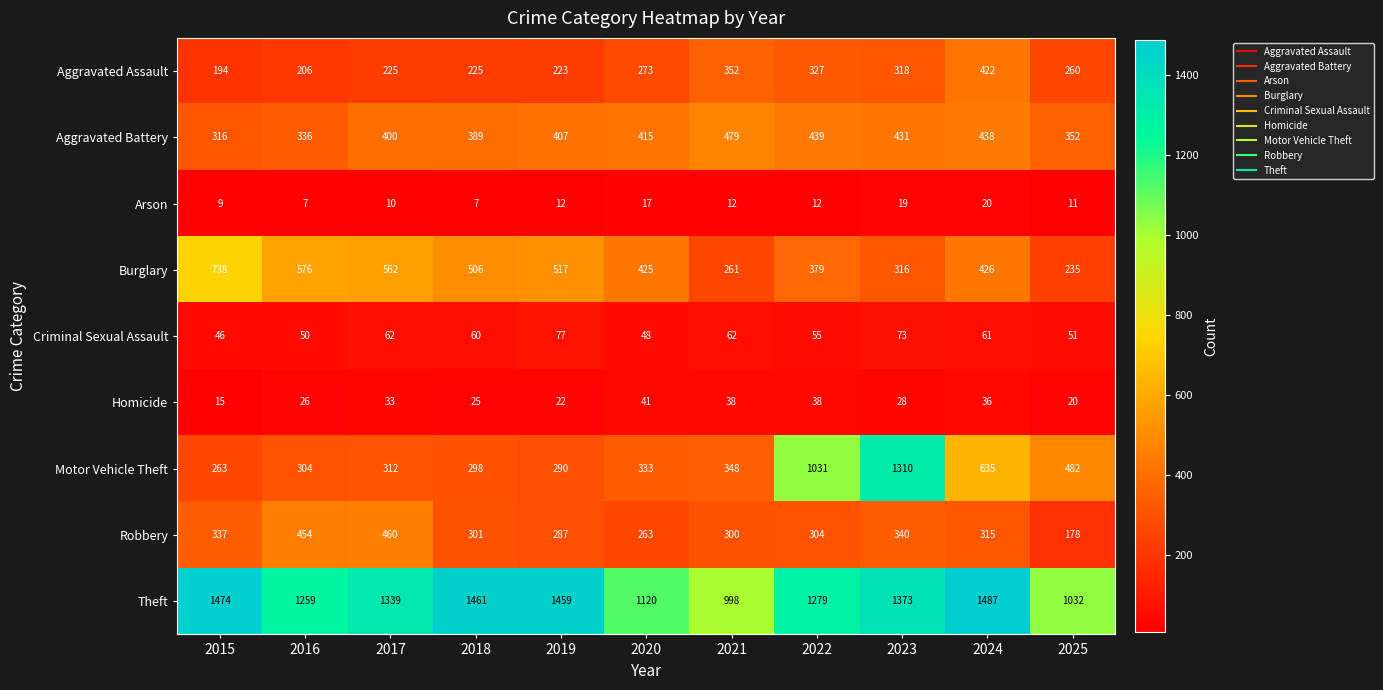

What is the difference between the highest and lowest values at 2016?

1252